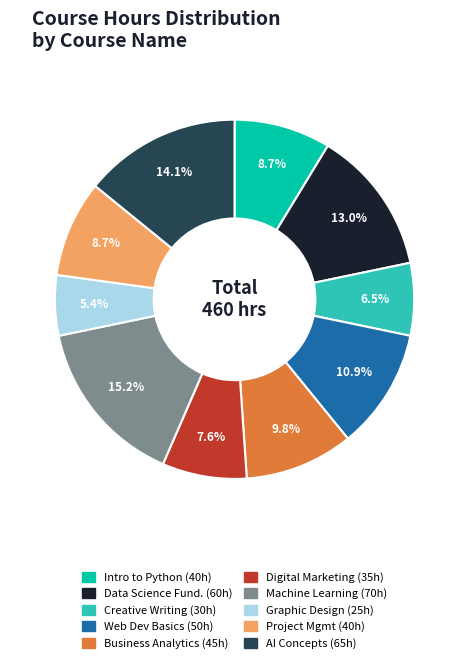

Is there any slice that represents more than half of the pie?

No